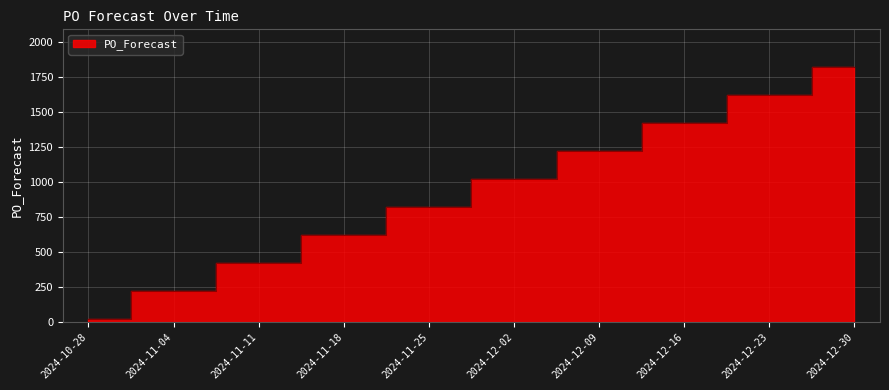

Is it true that the value at 2024-10-28 is 20?

True